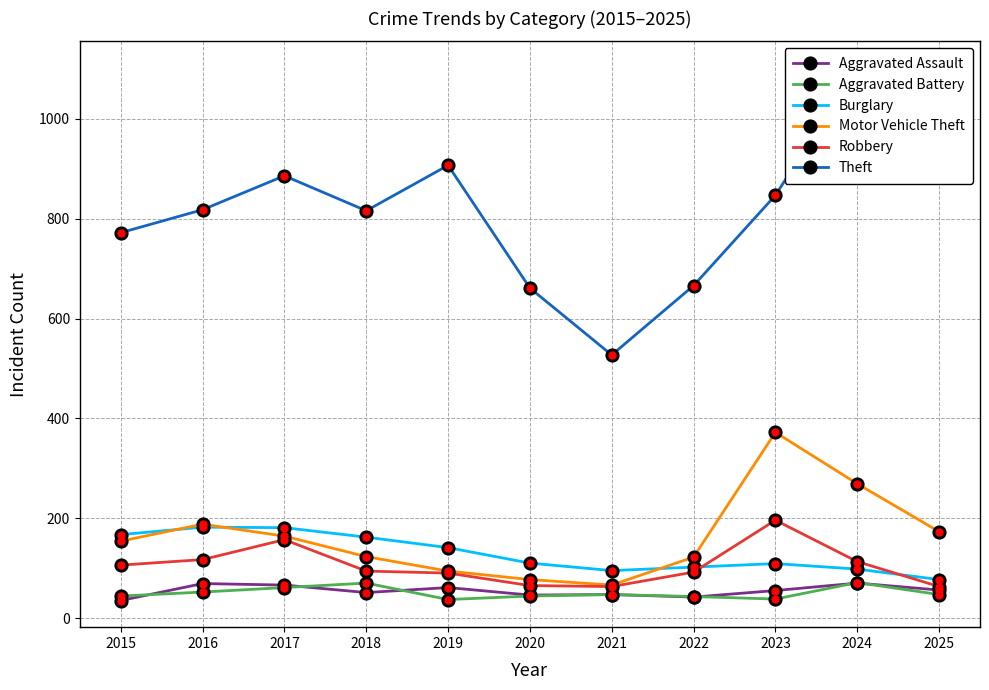

Is this an area chart (filled region under the line)?

No